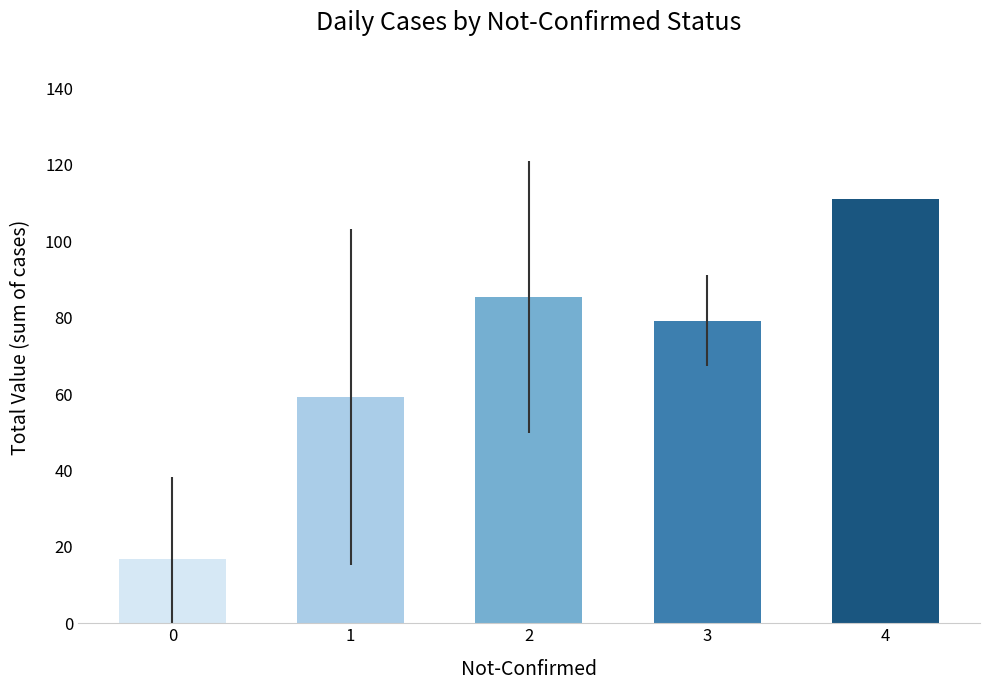

What is the difference between the maximum and second lowest values?

51.8